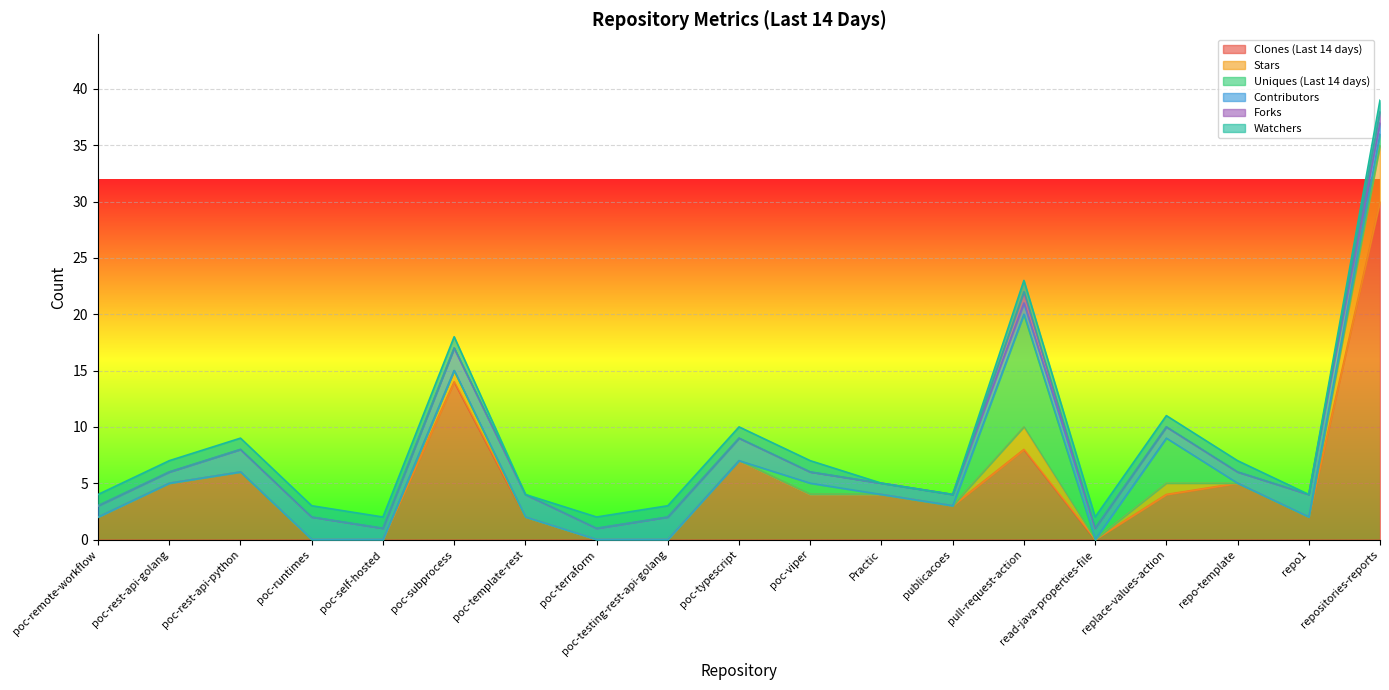

What position from the right is replace-values-action?

4